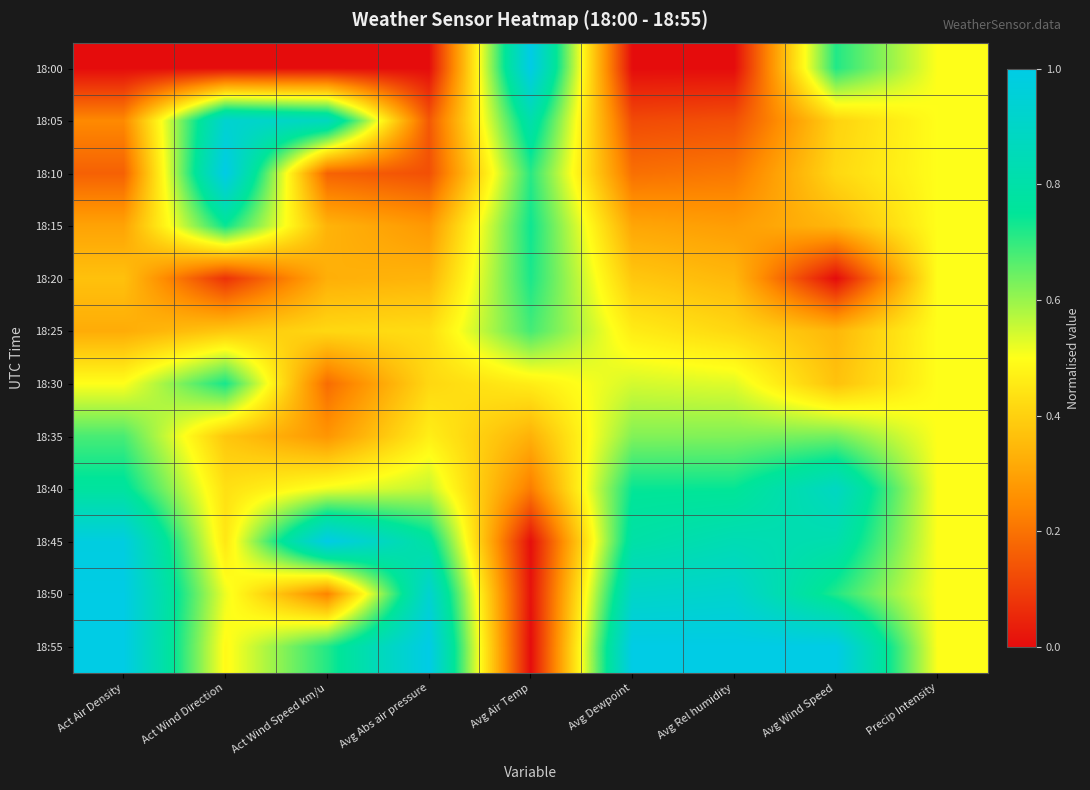

Between Act Wind Speed km/u and Precip Intensity, which series saw the biggest shift?

18:00